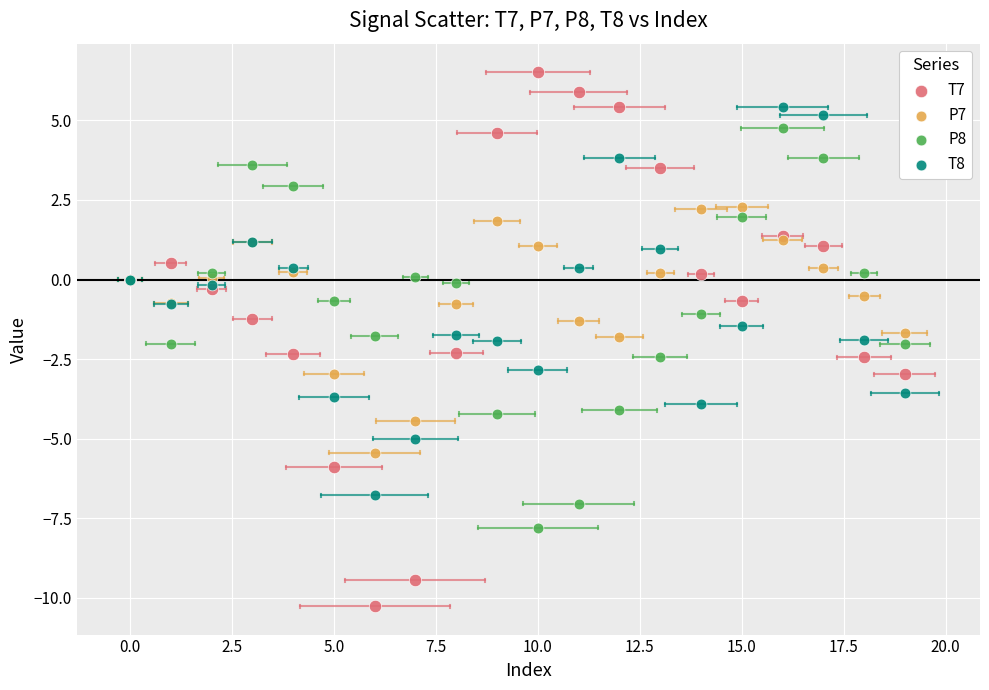

Which series reaches the maximum Y coordinate?

T7